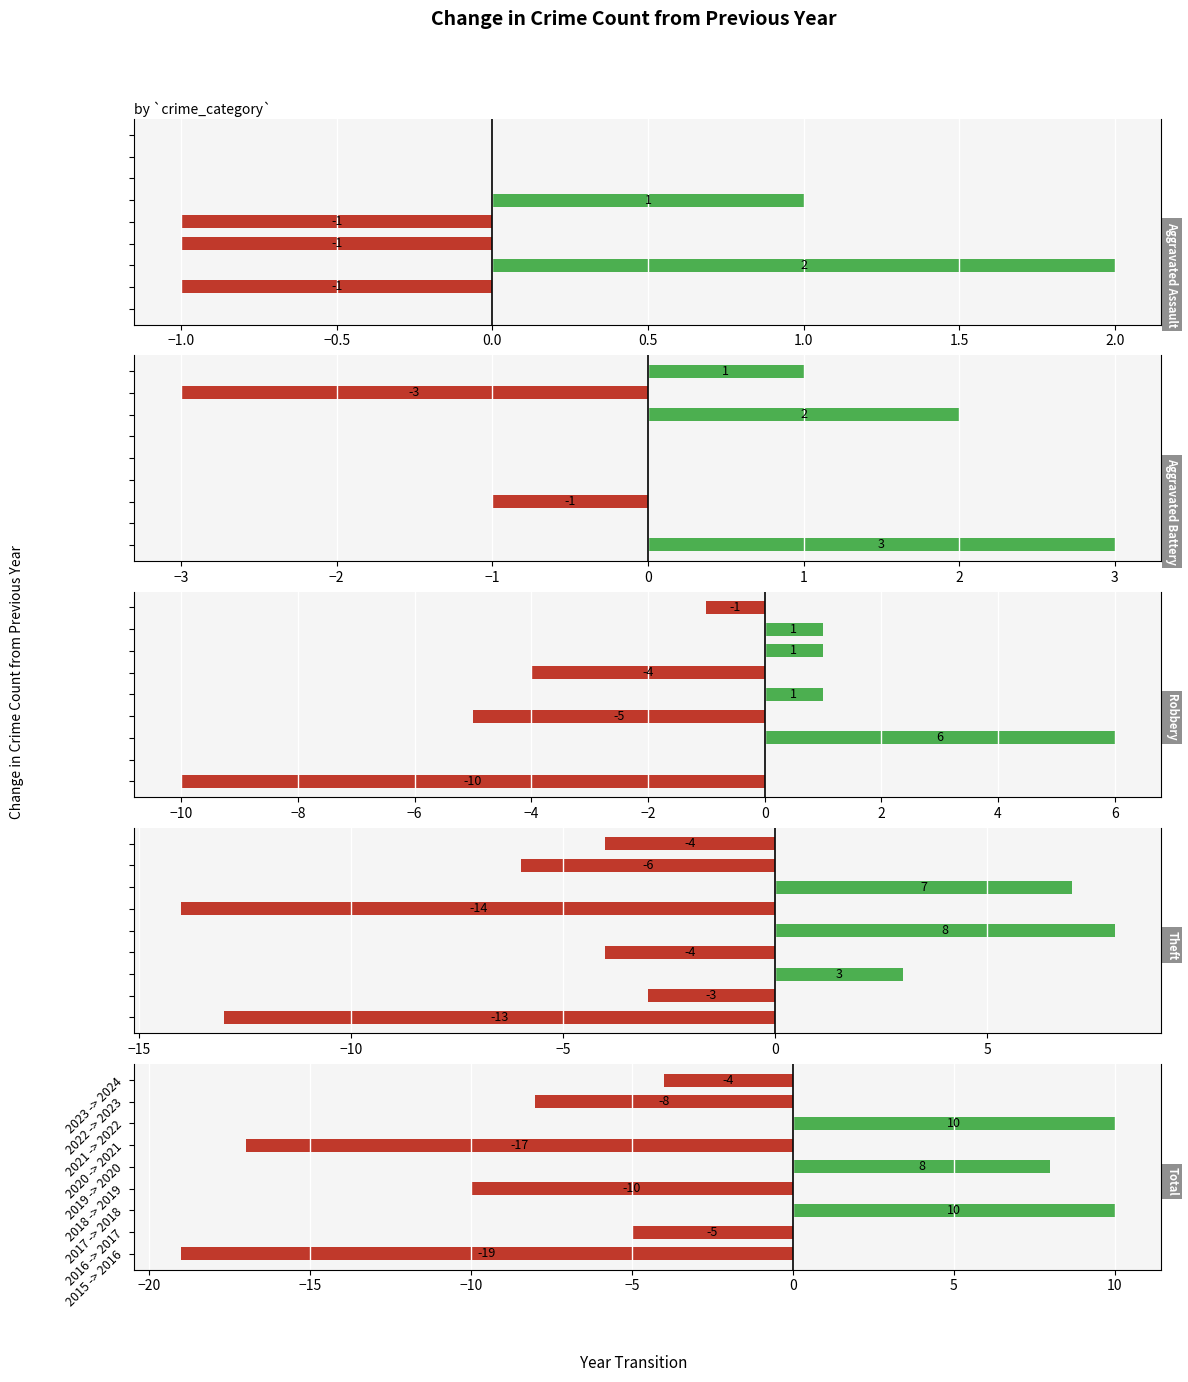

The Theft series shows 5 at 1.5. True or false?

False